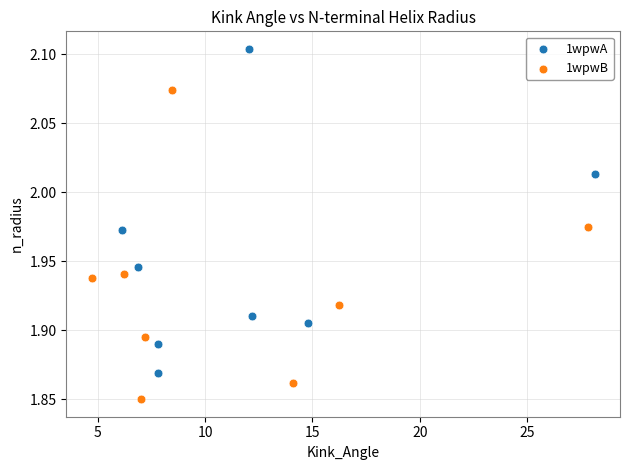

Which series contains the highest Y value?

1wpwA